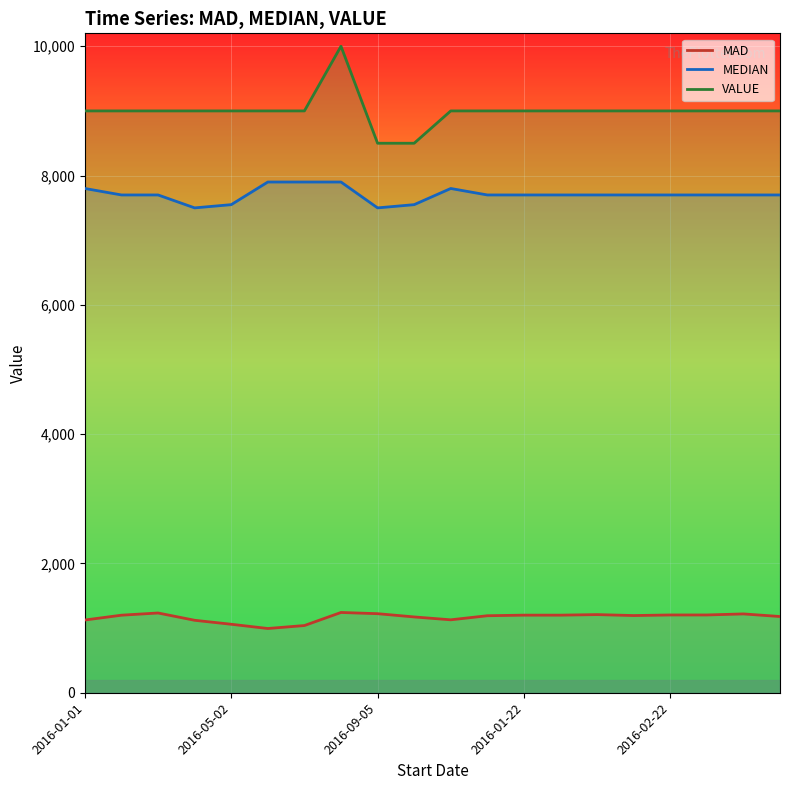

What is the value of the MEDIAN point at the 13th from the left?

7700.0